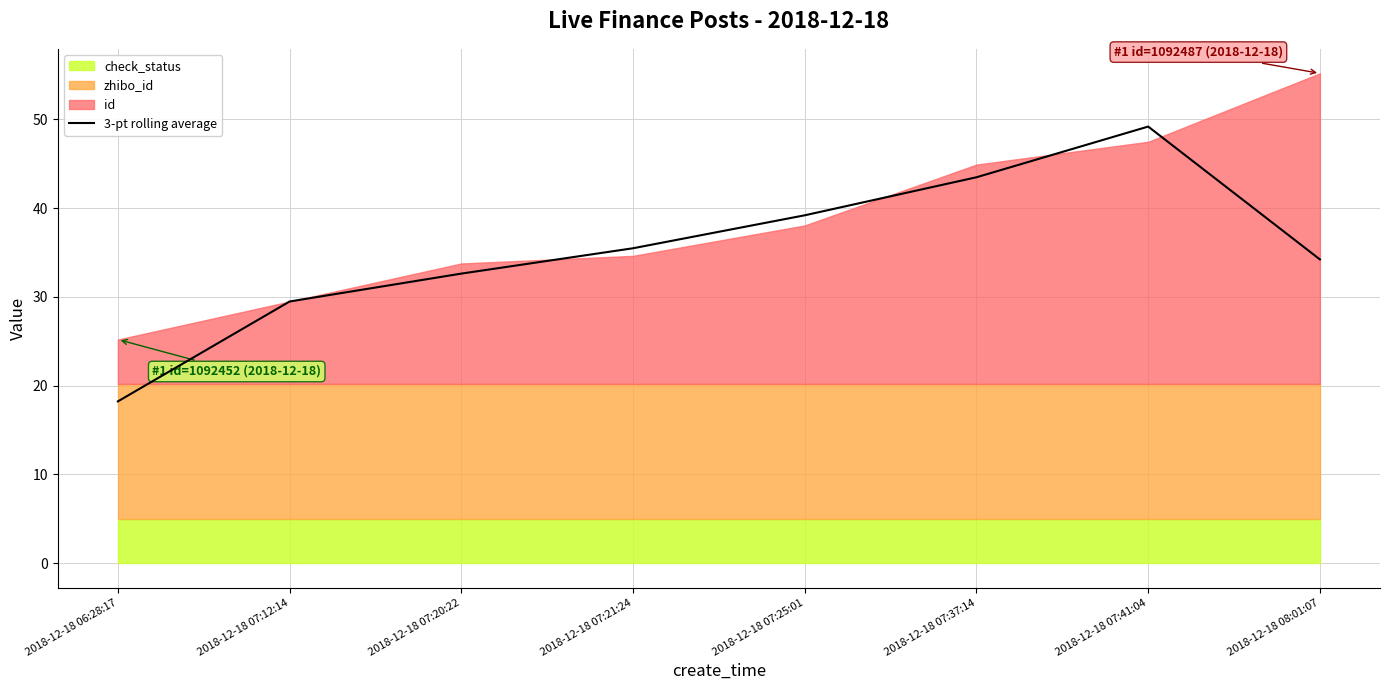

List the labels in order of value, largest first.

2018-12-18 07:41:04, 2018-12-18 07:37:14, 2018-12-18 07:25:01, 2018-12-18 07:21:24, 2018-12-18 08:01:07, 2018-12-18 07:20:22, 2018-12-18 07:12:14, 2018-12-18 06:28:17